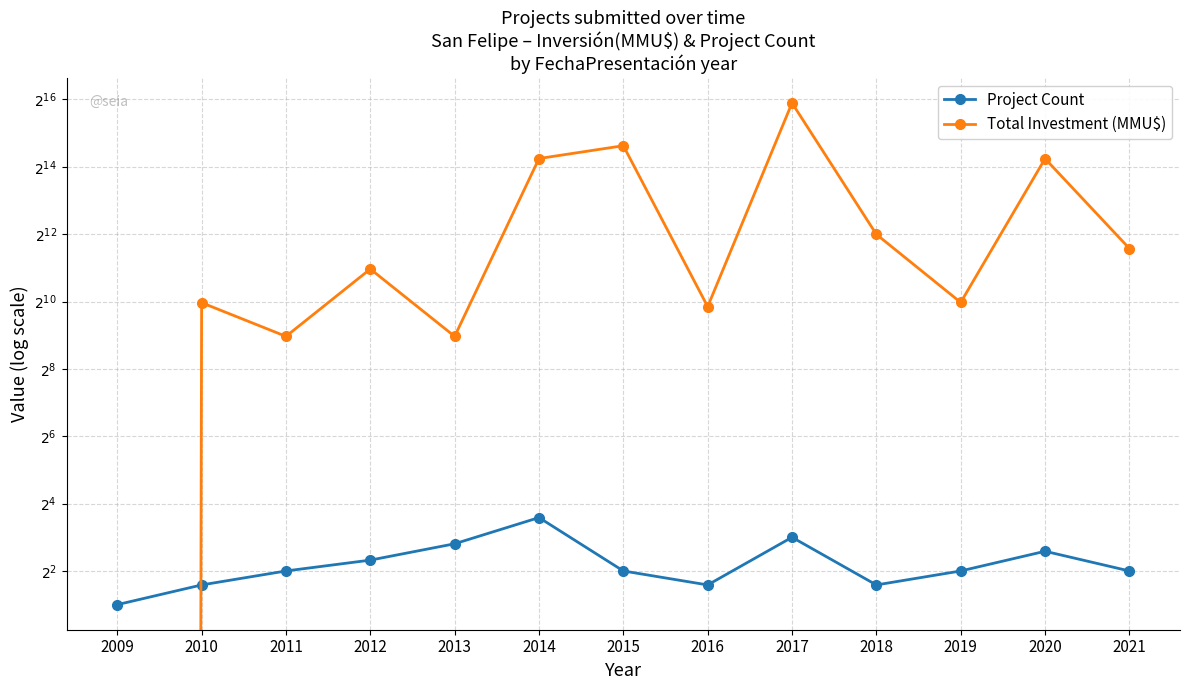

Between 2015 and 2017, which series saw the biggest shift?

Total Investment (MMU$)